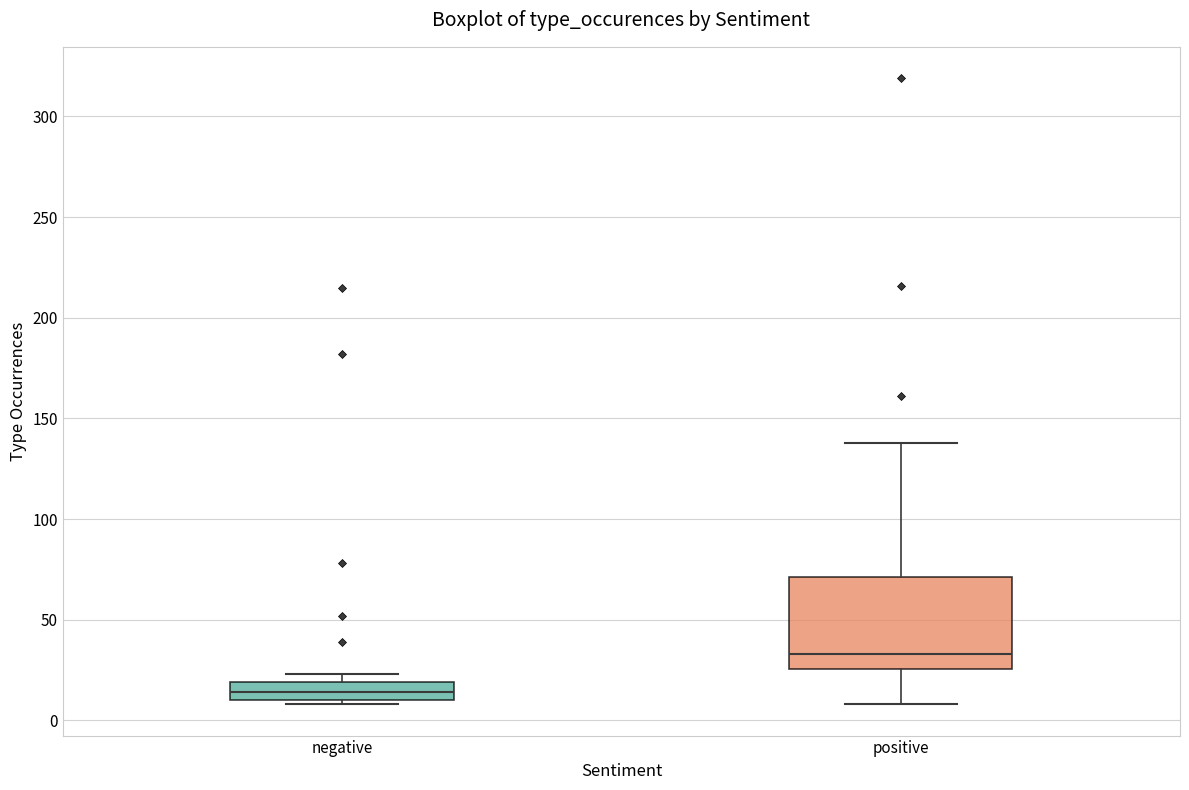

Which box is the tallest, from its lower edge to its upper edge?

positive